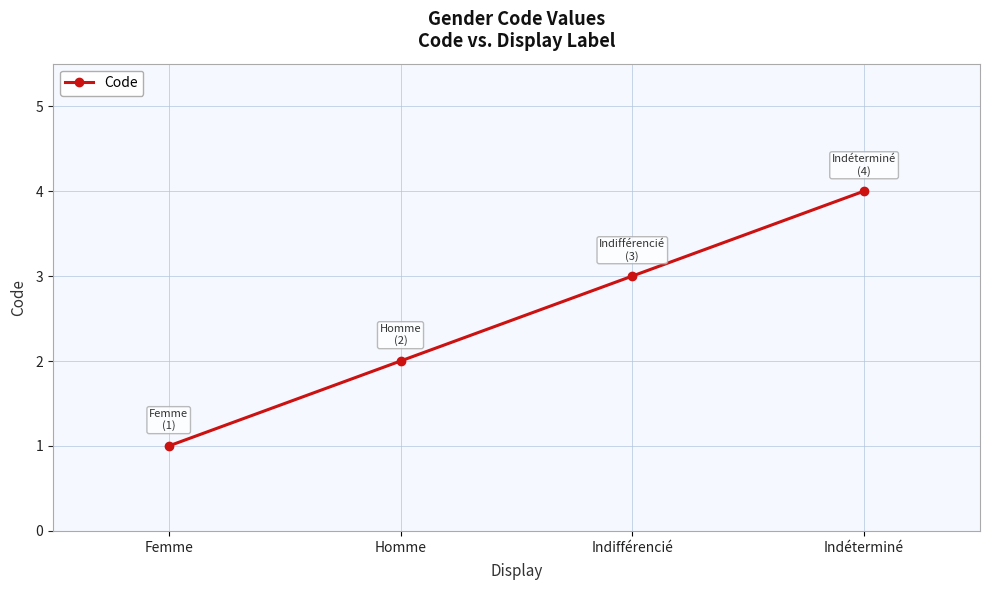

Count the number of categories in the chart.

4